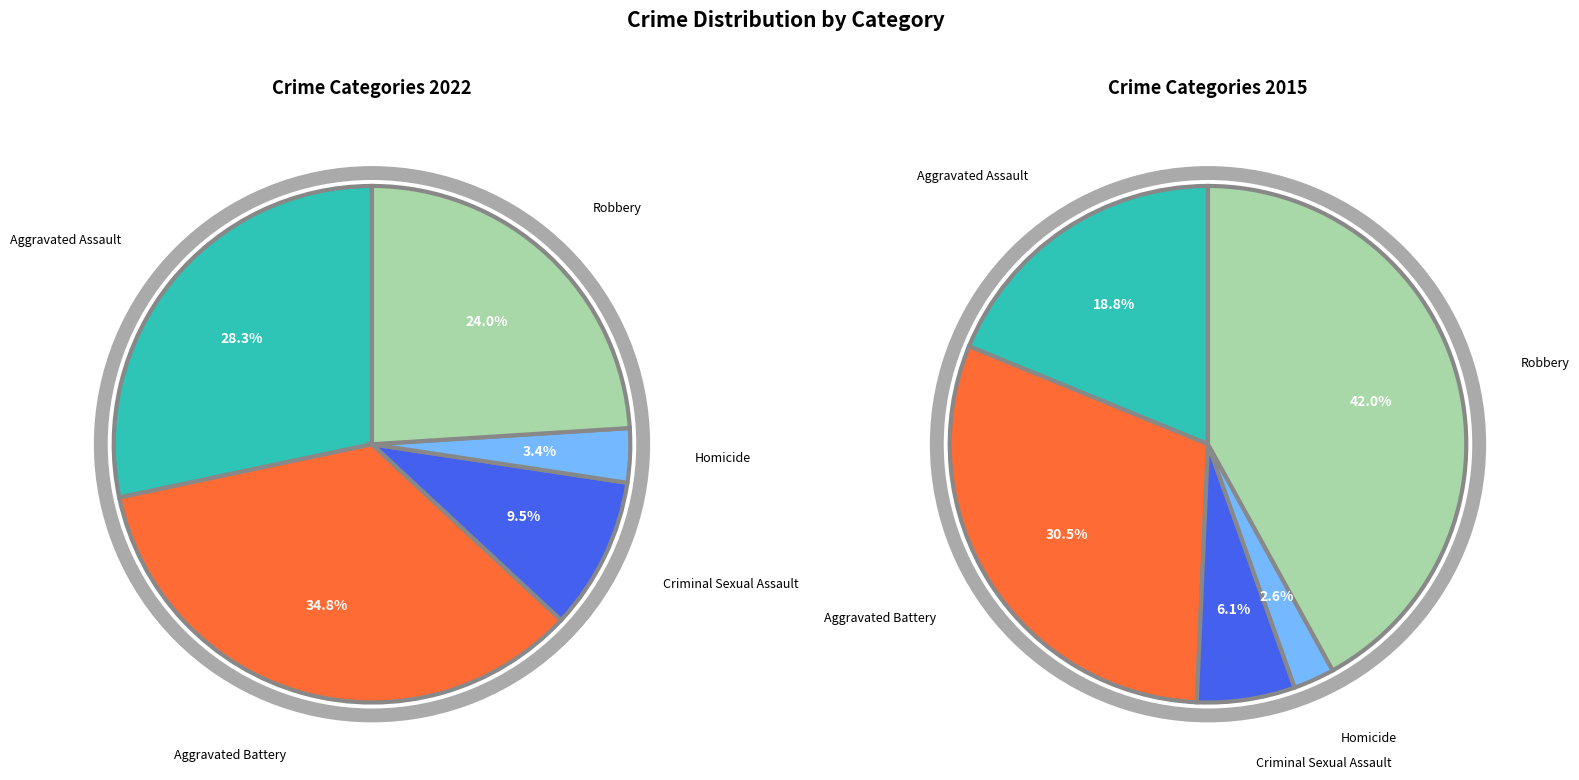

Is it true that Criminal Sexual Assault is 15% of the pie?

False